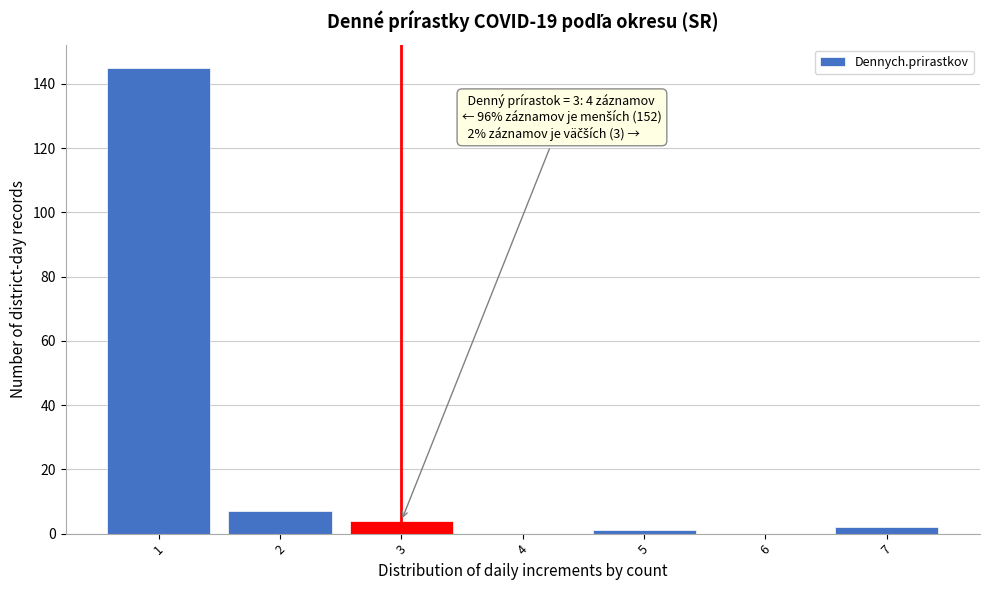

Over which range of the x-axis is the bar tallest?

0.5 to 1.5